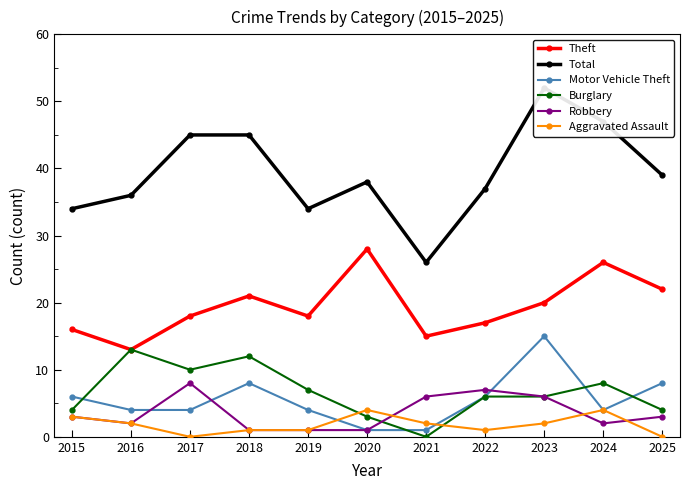

What is the sum of the Burglary values at 2020 and 2025?

7